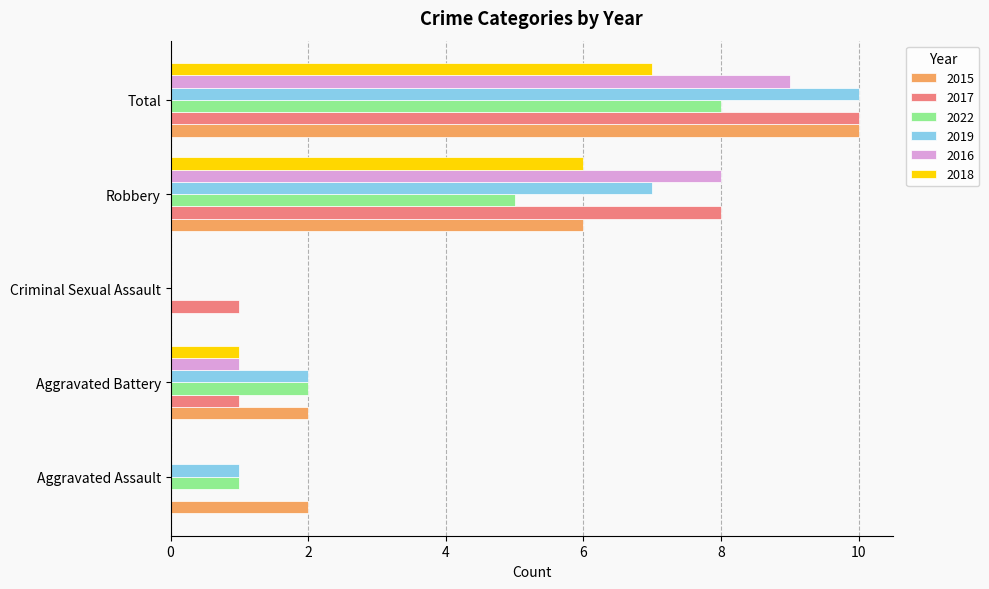

What are all the series names shown in the legend?

2015, 2017, 2022, 2019, 2016, 2018